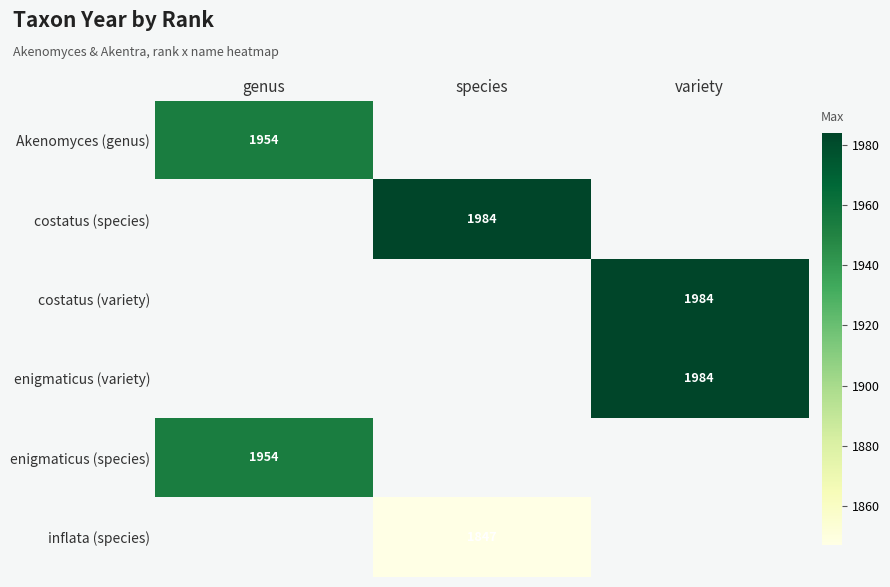

The value of Akenomyces (genus) at genus is 518. True or false?

False